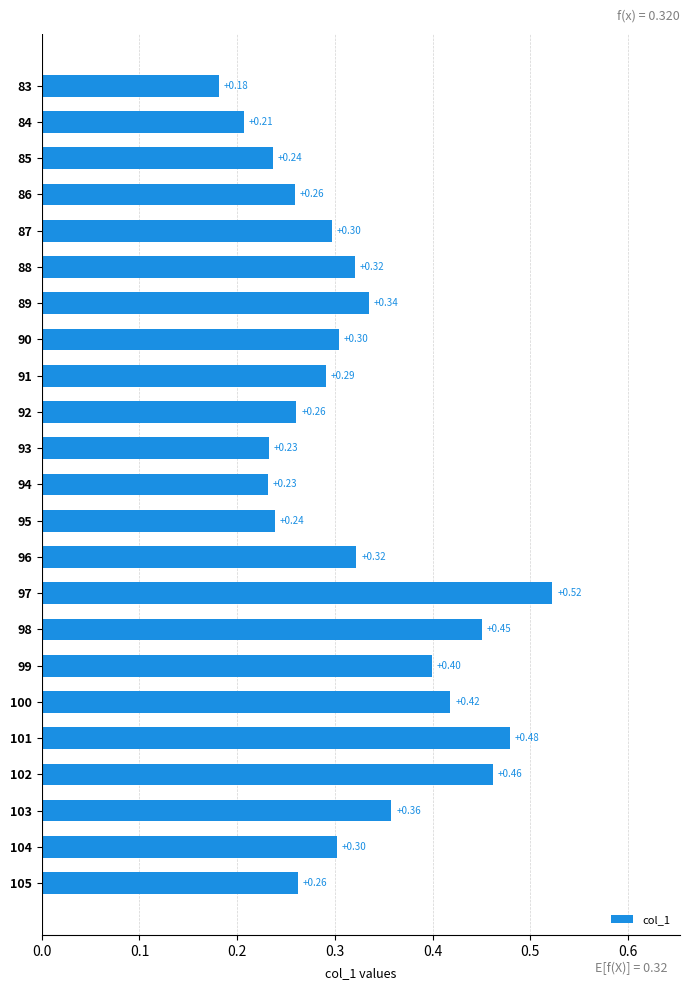

Between 101 and 97, which is larger?

97